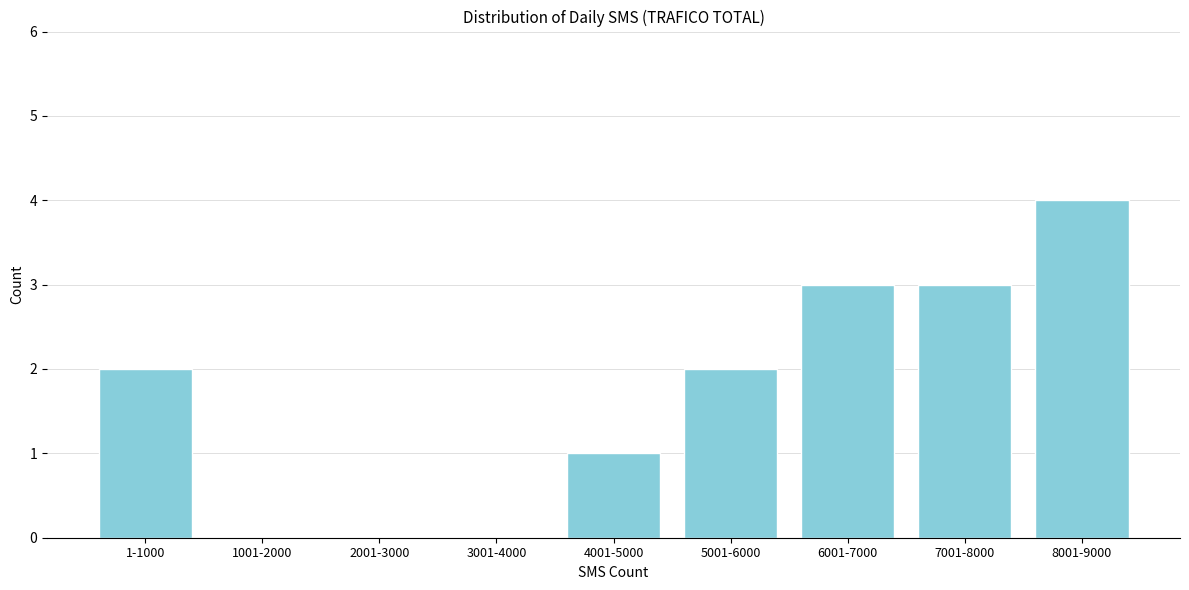

Reading right to left, transcribe all the data shown in this chart.

8001-9000=4	7001-8000=3	6001-7000=3	5001-6000=2	4001-5000=1	3001-4000=0	2001-3000=0	1001-2000=0	1-1000=2